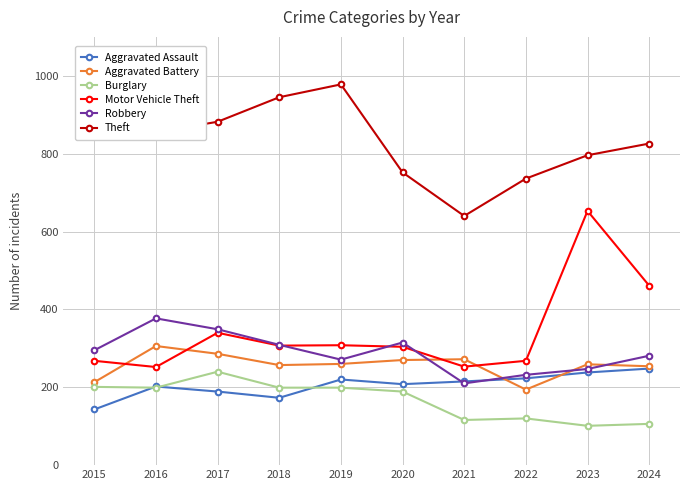

Is it true that Aggravated Assault equals 173 at 2018?

True